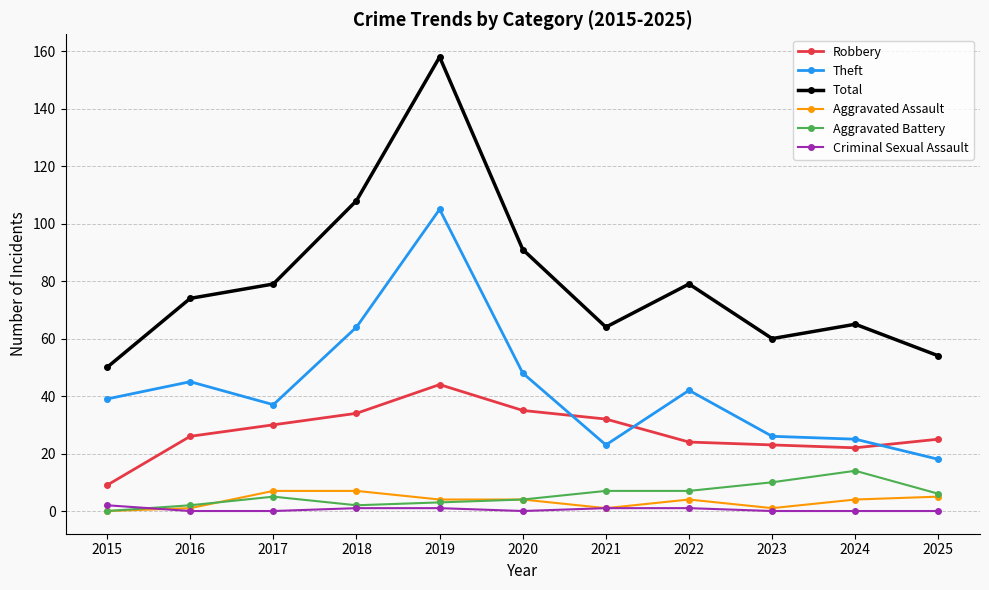

Which series has the largest total across all categories?

Total